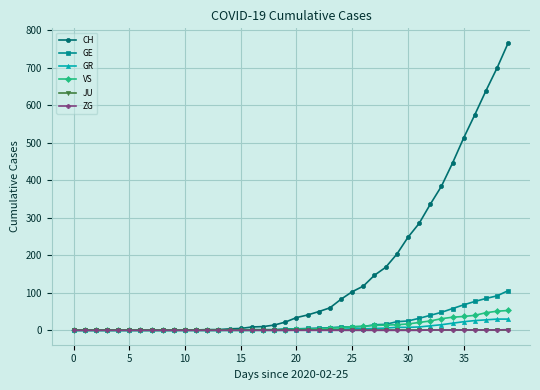

Which series has the largest total across all categories?

CH